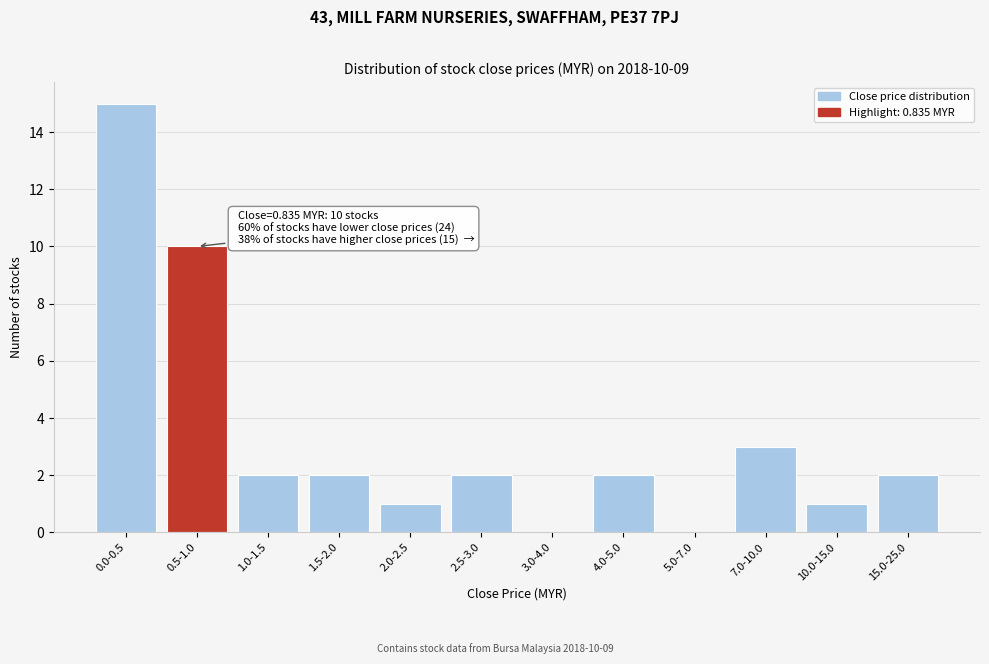

Reading left to right, what are all the values shown in this chart?

0.0-0.5=15	0.5-1.0=10	1.0-1.5=2	1.5-2.0=2	2.0-2.5=1	2.5-3.0=2	3.0-4.0=0	4.0-5.0=2	5.0-7.0=0	7.0-10.0=3	10.0-15.0=1	15.0-25.0=2